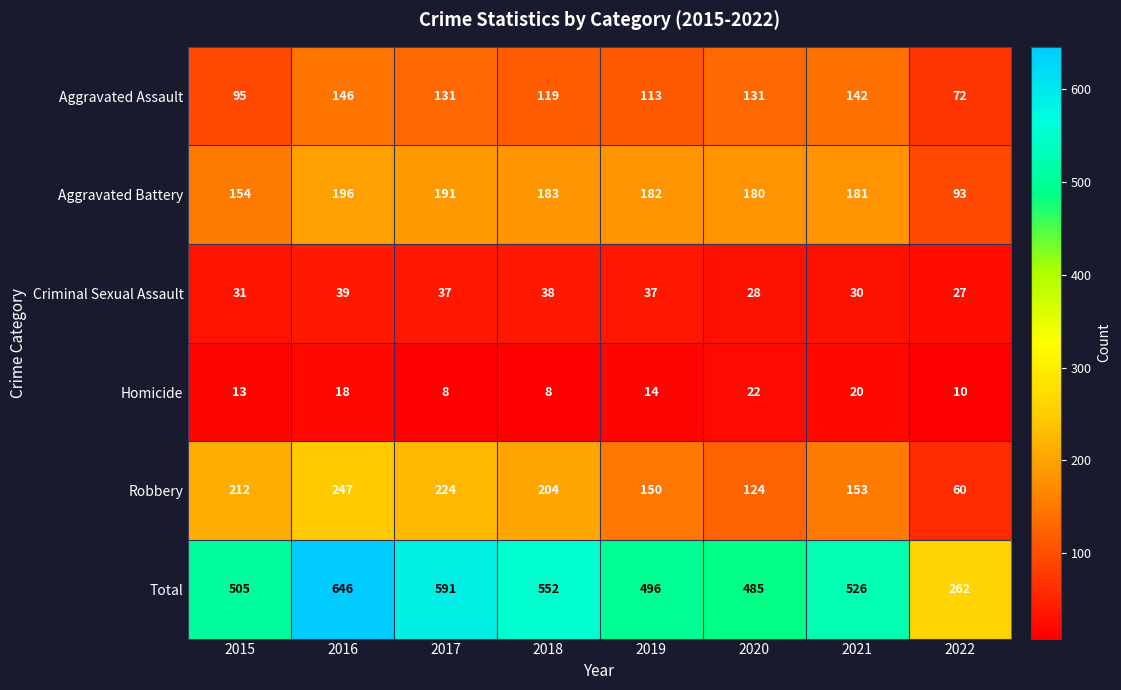

Which category has the highest value across all series?

2016